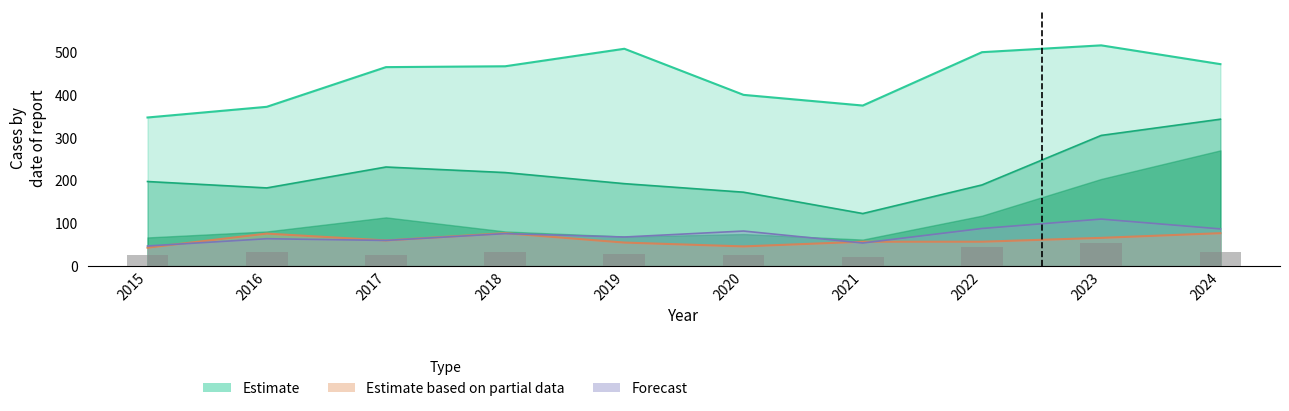

How many data points are above 32?

3